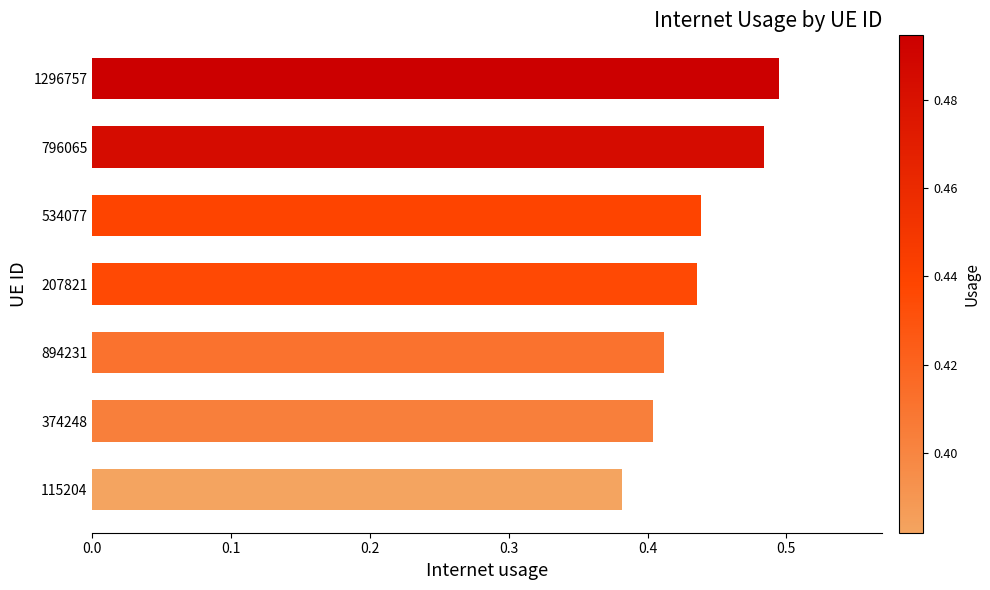

Which category has the highest value across all series?

1296757